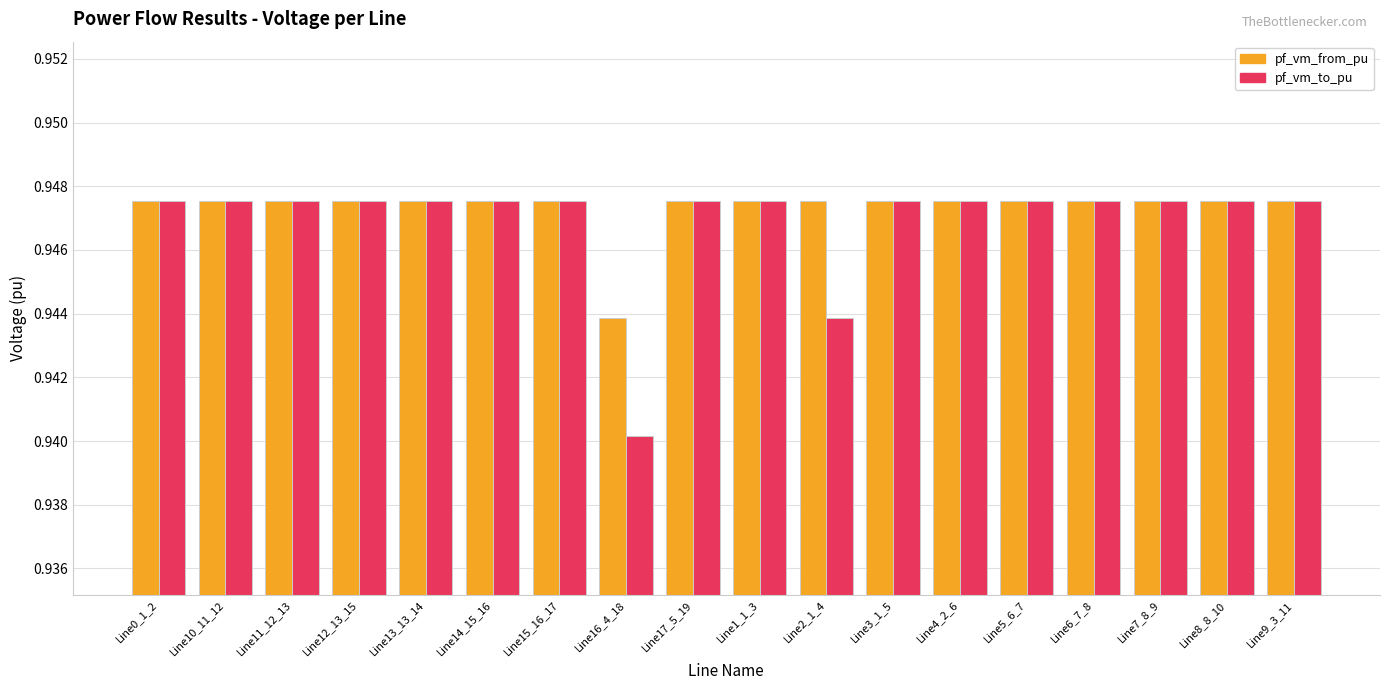

The value of pf_vm_from_pu at Line13_13_14 is 0.5. True or false?

False